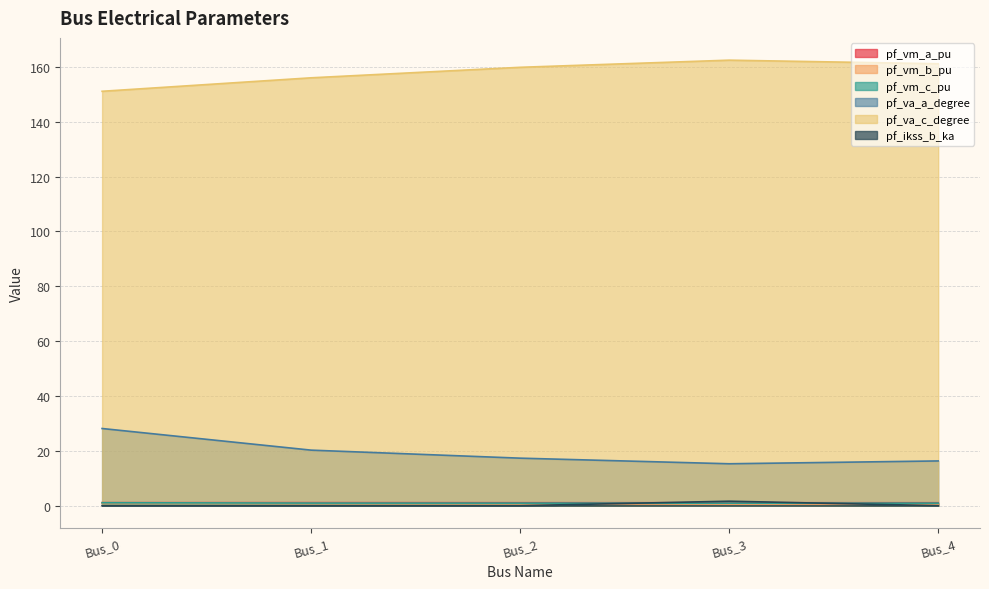

At which category is the sum across all series the highest?

Bus_0